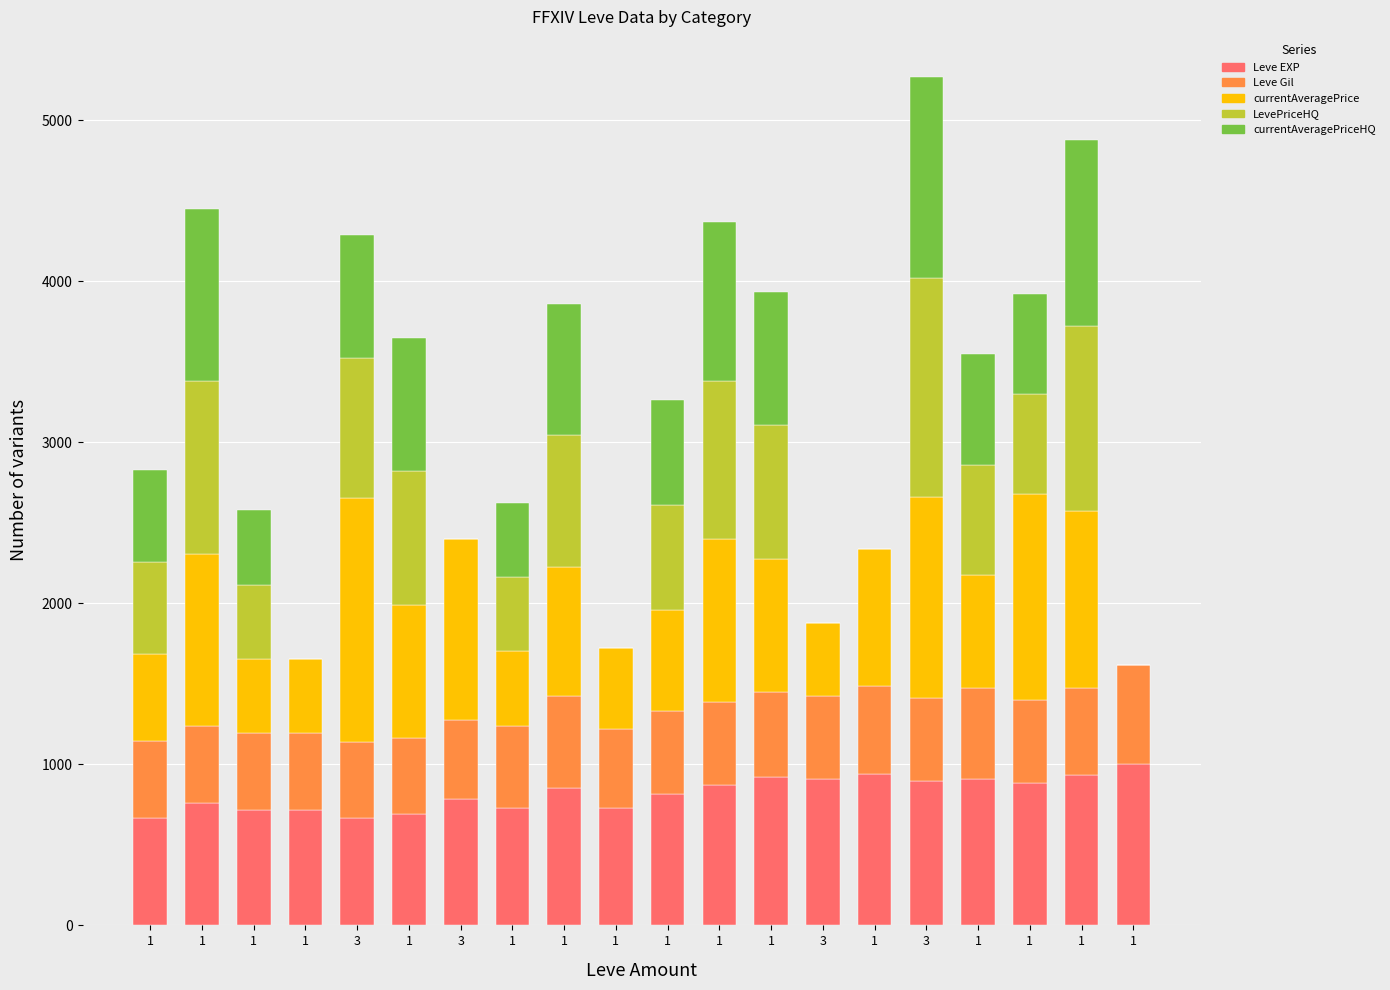

How many data points does each series have?

20